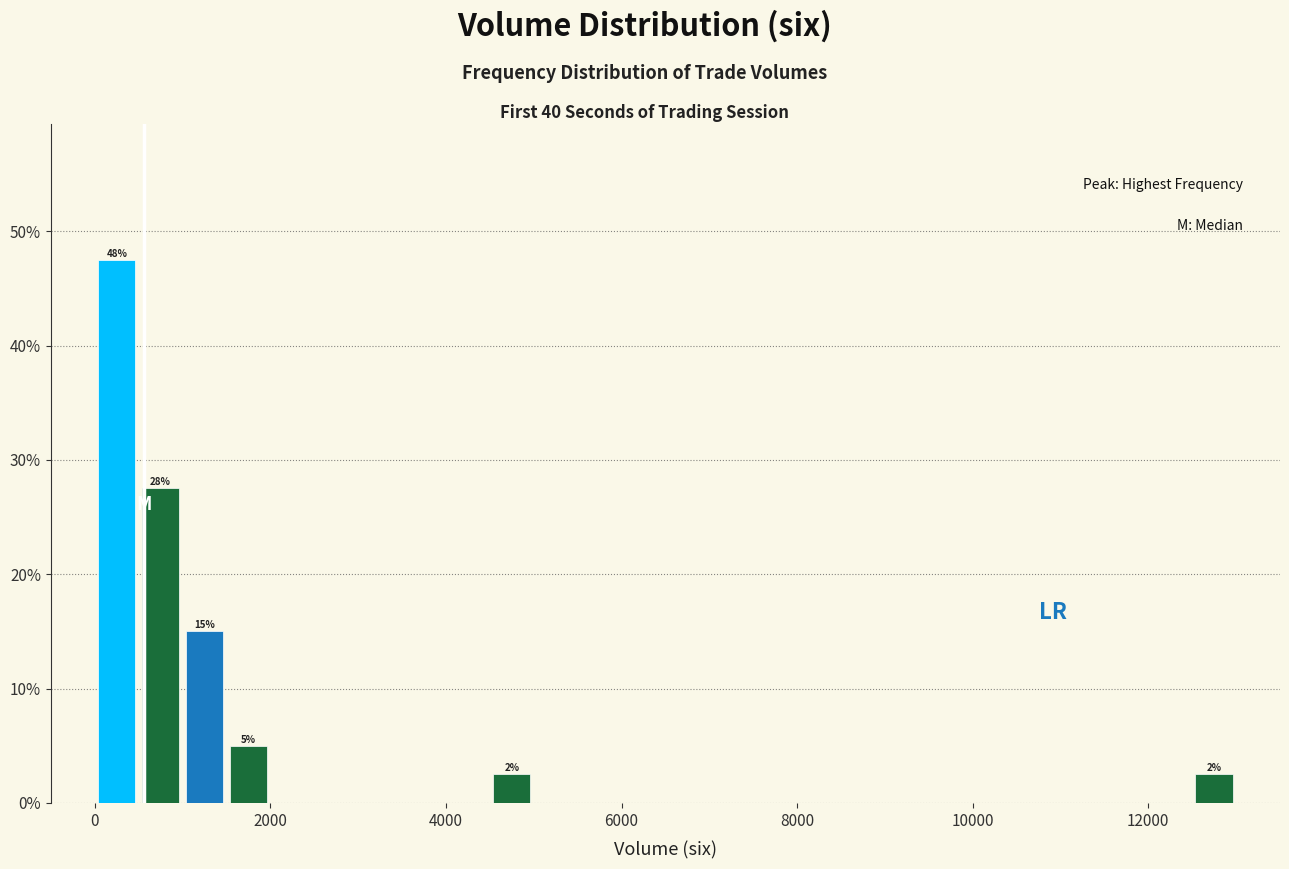

Read against the x-axis, roughly where is the centre of the tallest bar?

200